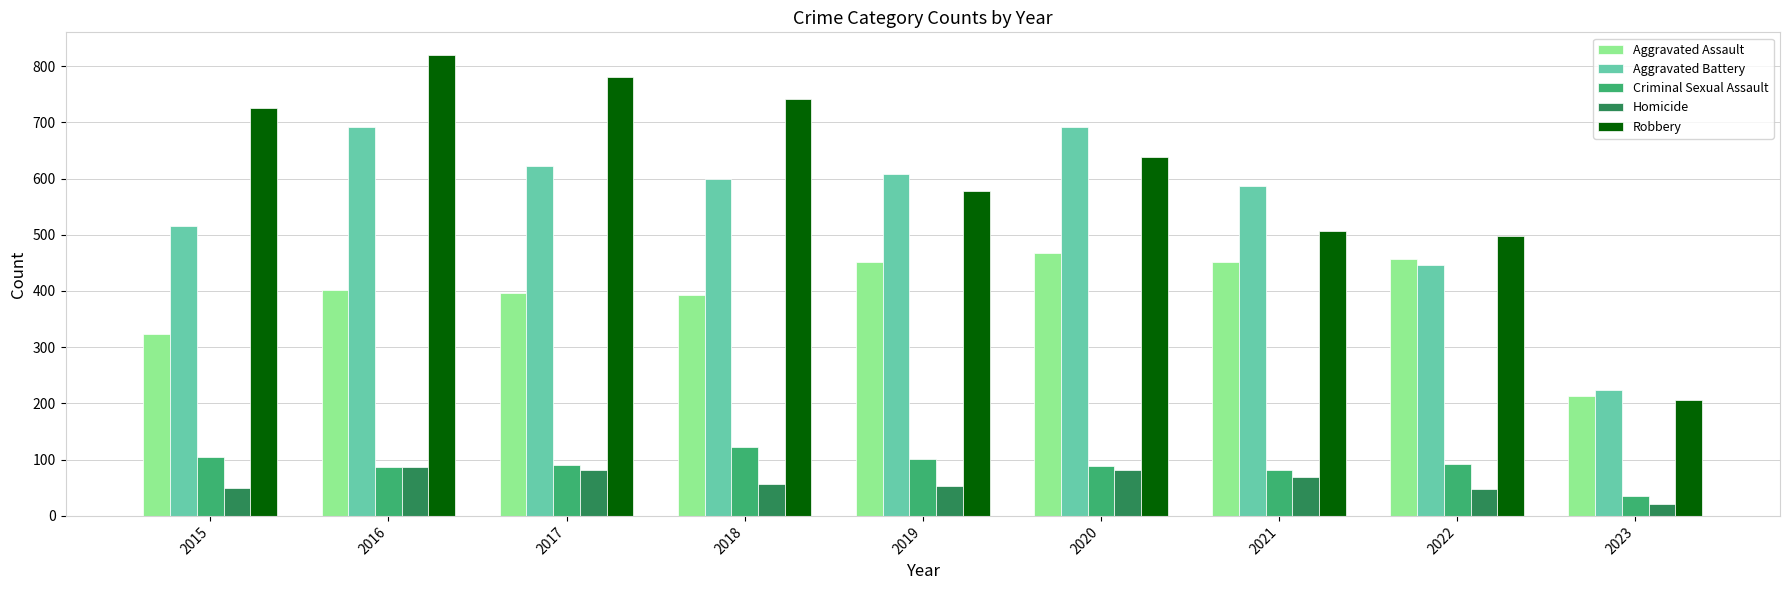

Does the chart contain any negative values?

No